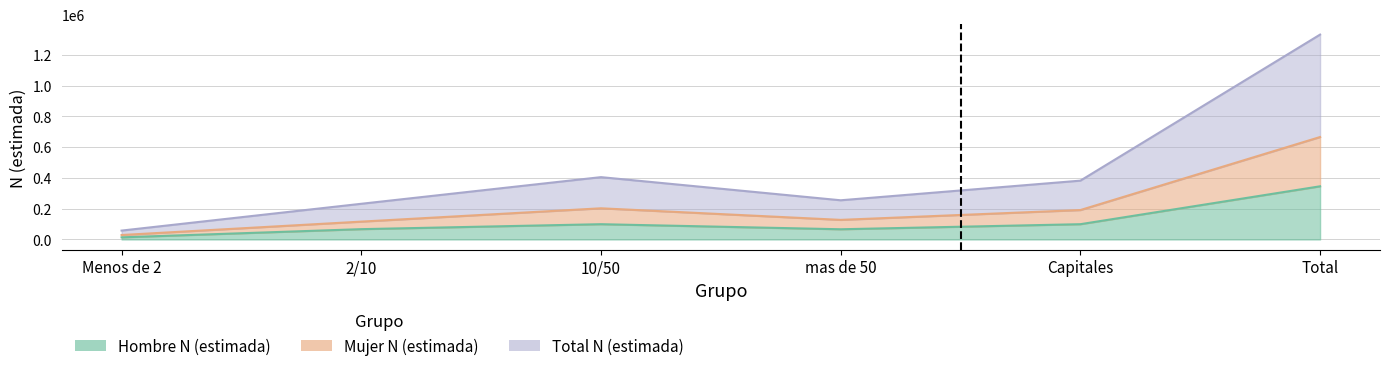

Which category has the highest value across all series?

Total